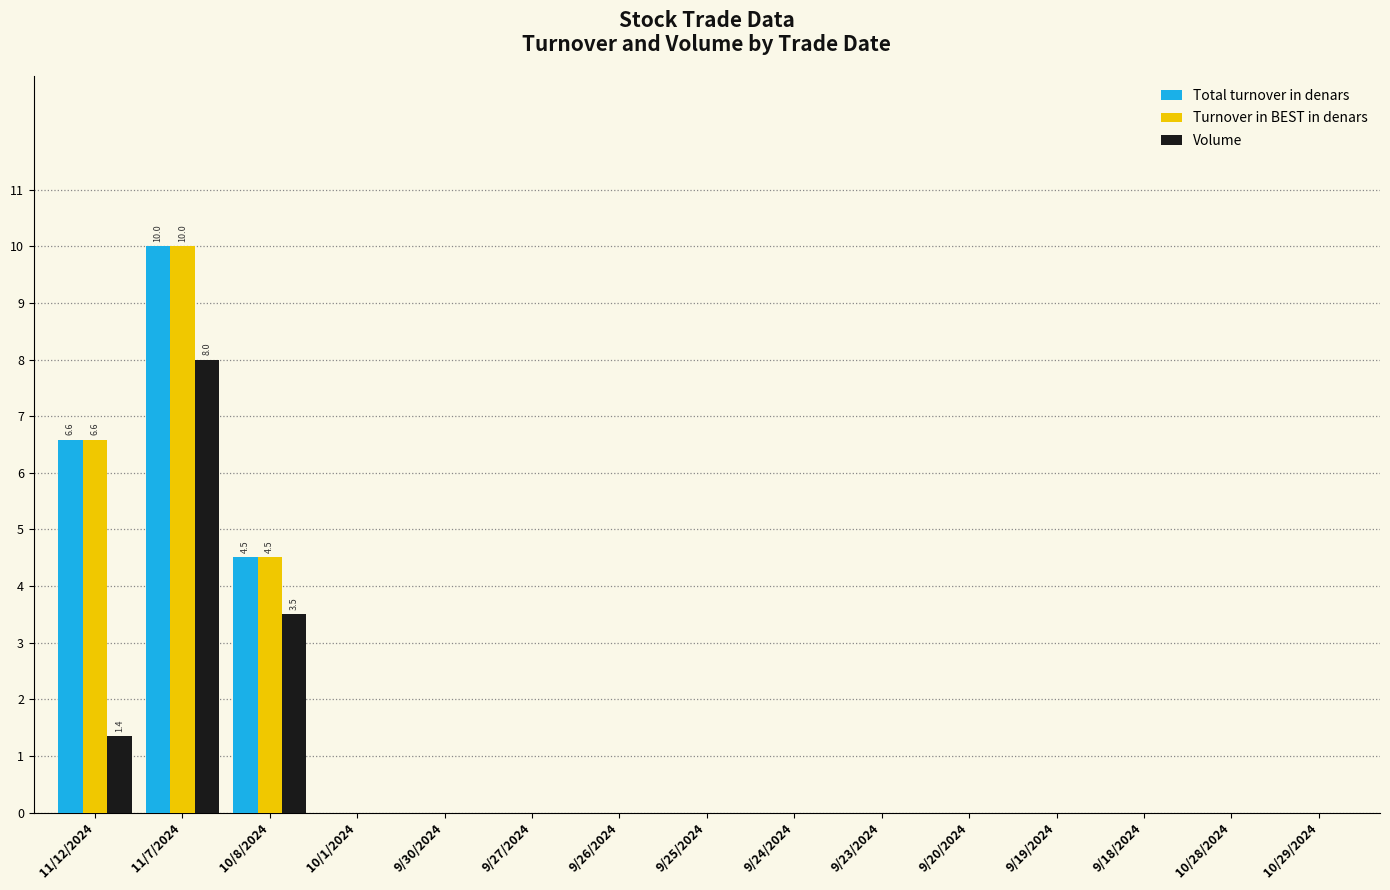

What is the average value of the Turnover in BEST in denars series?

1.4